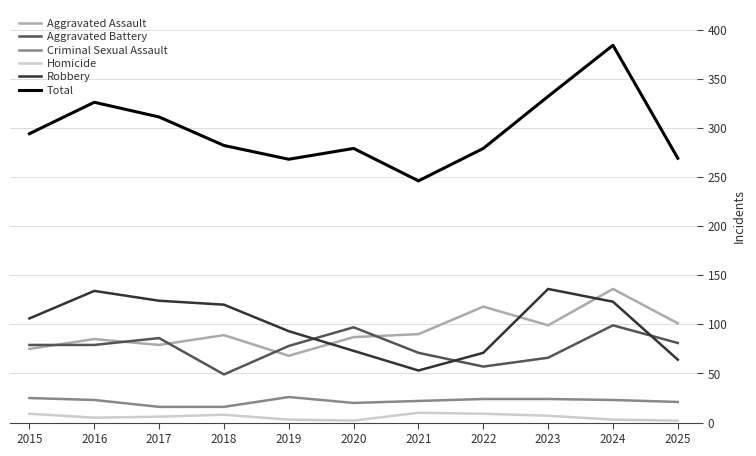

What is the difference between the second highest and second lowest values in the Robbery series?

70